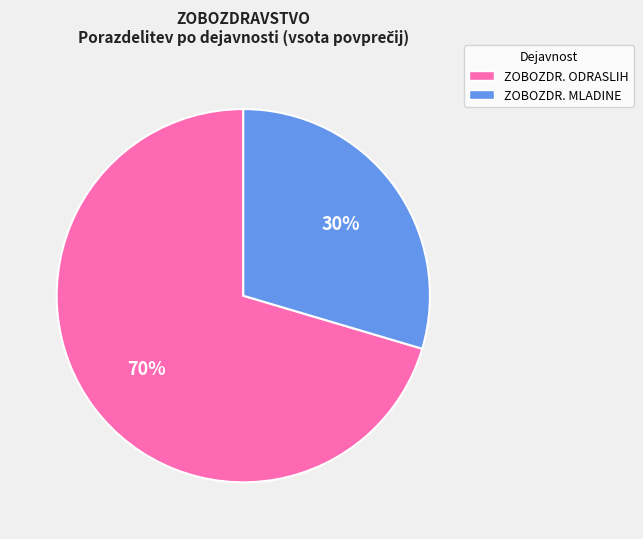

Is there a majority slice in this chart?

Yes